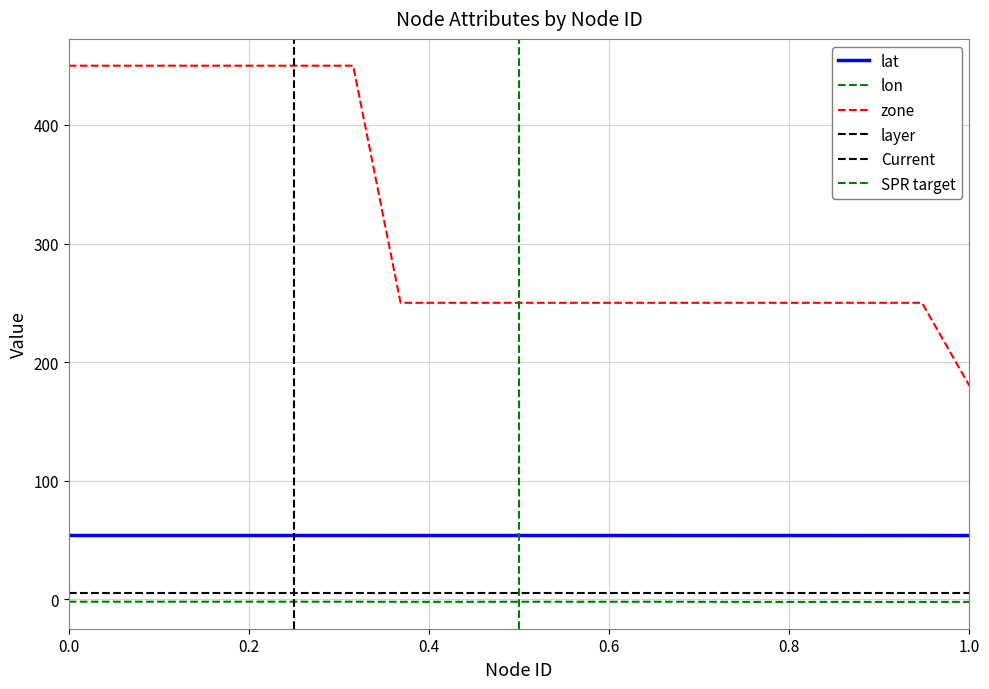

True or false: lat and lon cross at least once.

False